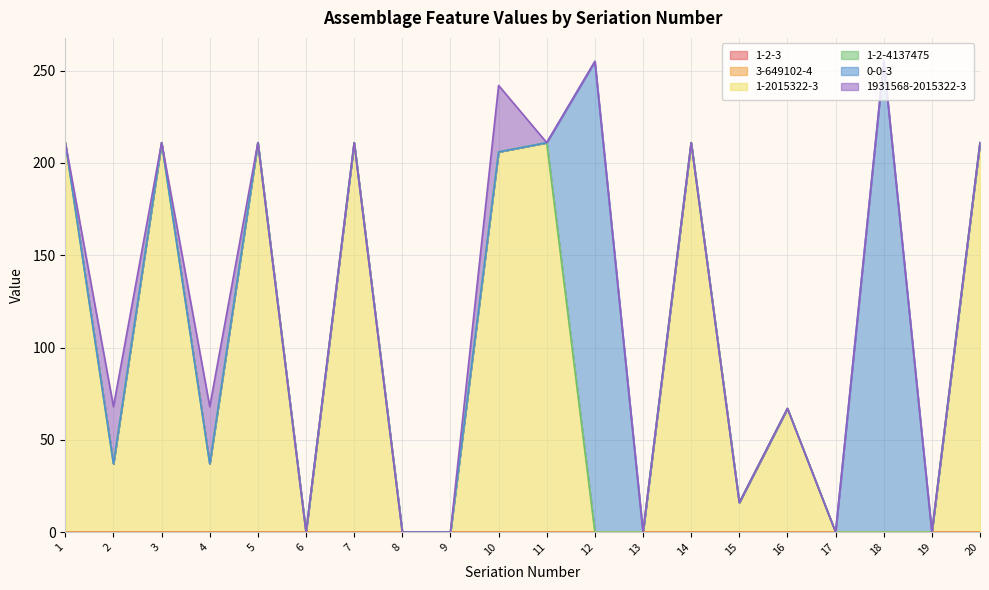

Which series has the largest total across all categories?

1-2015322-3